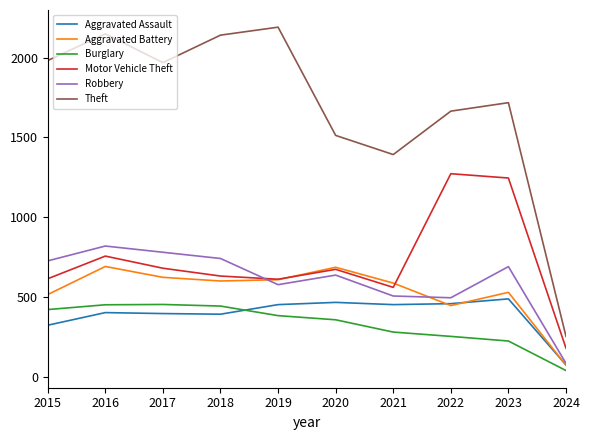

The value of Aggravated Assault at 2024 is 74. True or false?

True